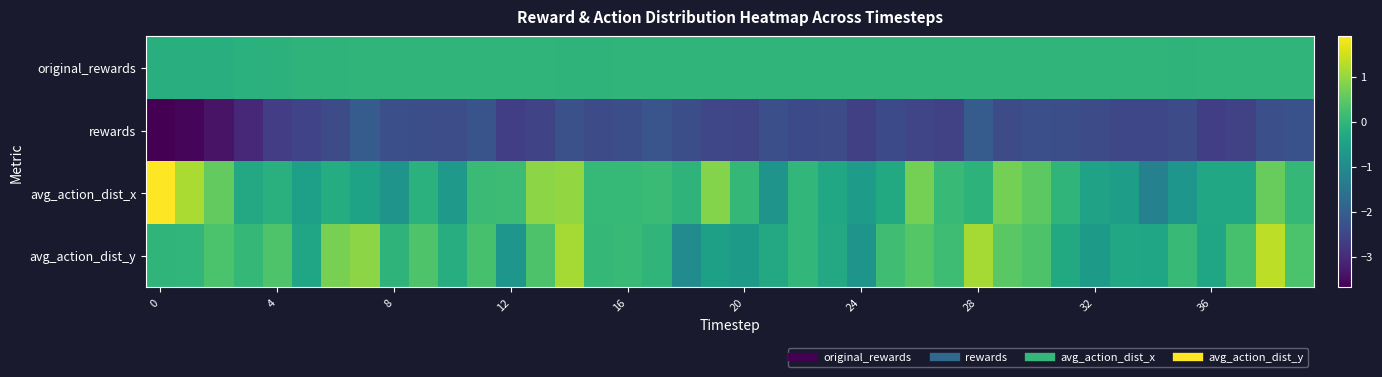

Reading left to right, transcribe all the data shown in this chart.

original_rewards: -0.2	-0.2	-0.2	-0.1	-0.1	-0.1	-0.0	-0.0	-0.0	-0.0	-0.0	-0.0	-0.0	-0.0	-0.0	-0.0	-0.0	-0.0	-0.0	-0.0	-0.0	-0.0	-0.0	-0.0	-0.0	-0.0	-0.0	-0.0	-0.0	-0.0	-0.0	-0.0	-0.0	-0.0	-0.0	-0.0	-0.0	-0.0	-0.0	-0.0
rewards: -3.7	-3.6	-3.4	-3.1	-2.7	-2.6	-2.4	-2.1	-2.3	-2.3	-2.4	-2.2	-2.6	-2.5	-2.3	-2.4	-2.3	-2.2	-2.3	-2.5	-2.5	-2.3	-2.4	-2.4	-2.6	-2.4	-2.5	-2.6	-2.1	-2.4	-2.3	-2.3	-2.4	-2.5	-2.5	-2.4	-2.6	-2.6	-2.3	-2.3
avg_action_dist_x: 1.9	1.2	0.6	-0.3	-0.1	-0.5	-0.2	-0.4	-0.8	-0.1	-0.7	0.1	0.1	0.9	1.0	0.1	0.0	0.1	-0.1	0.9	0.0	-0.8	0.0	-0.4	-0.6	-0.3	0.7	0.1	-0.1	0.7	0.5	-0.0	-0.5	-0.6	-1.2	-0.8	-0.4	-0.3	0.6	0.0
avg_action_dist_y: -0.0	-0.0	0.3	0.0	0.4	-0.4	0.8	0.9	-0.1	0.4	-0.2	0.3	-0.8	0.3	1.1	0.0	0.1	-0.0	-1.0	-0.5	-0.6	-0.3	0.0	-0.3	-0.8	0.2	0.4	0.2	1.1	0.5	0.3	-0.3	-0.6	-0.3	-0.4	0.1	-0.4	0.3	1.3	0.3